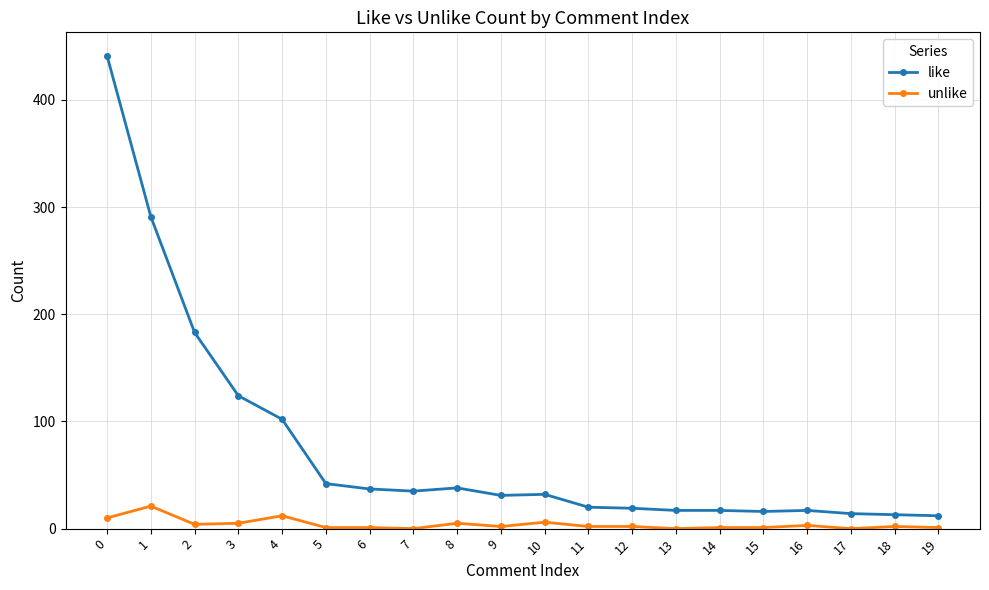

True or false: unlike and like intersect in this chart.

False